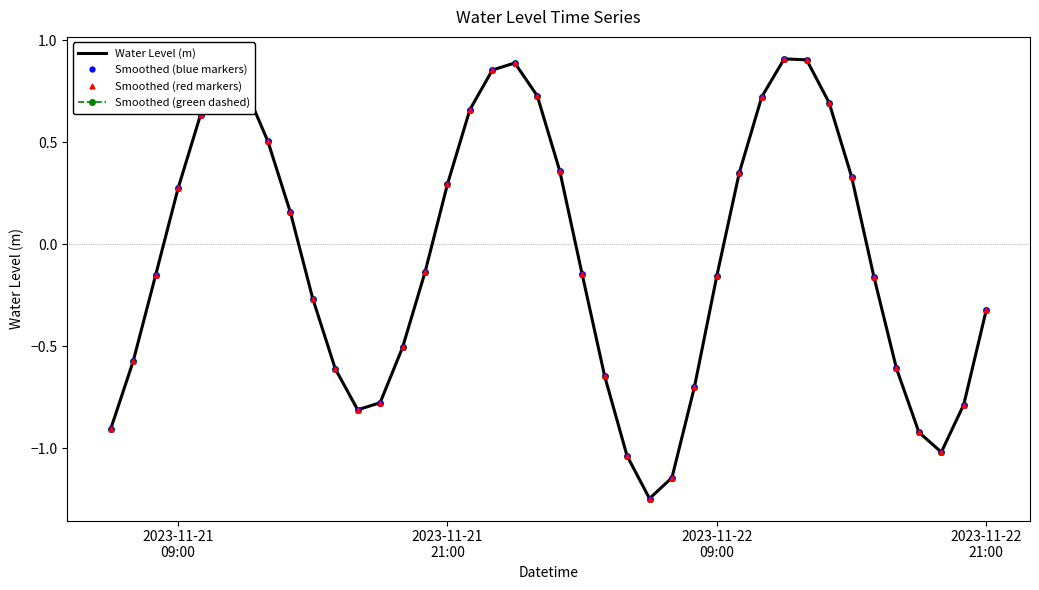

List the series in order of their peak value, lowest first.

Water Level (m), Smoothed (blue markers), Smoothed (red markers), Smoothed (green dashed)